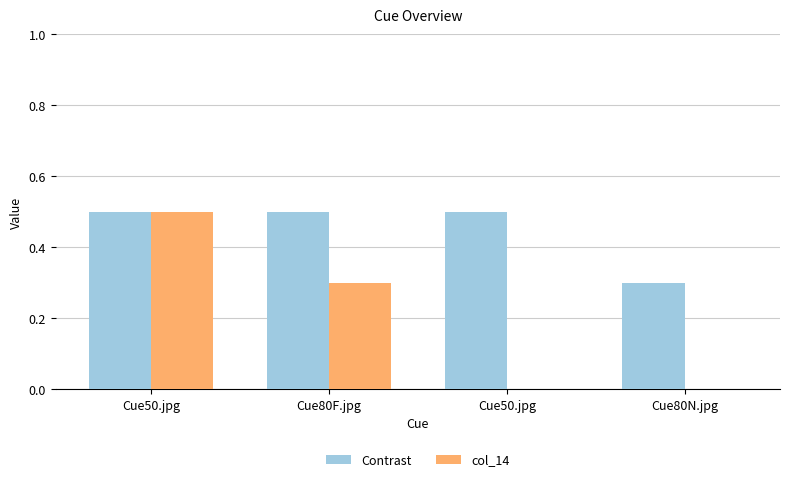

List the series in order of their peak value, highest first.

Contrast, col_14